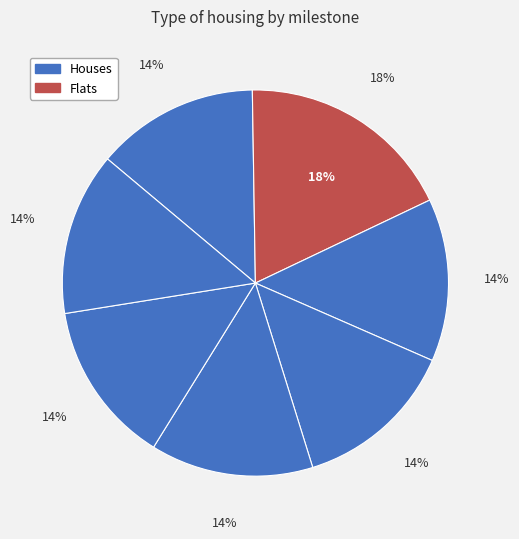

Does any single category account for the majority?

No